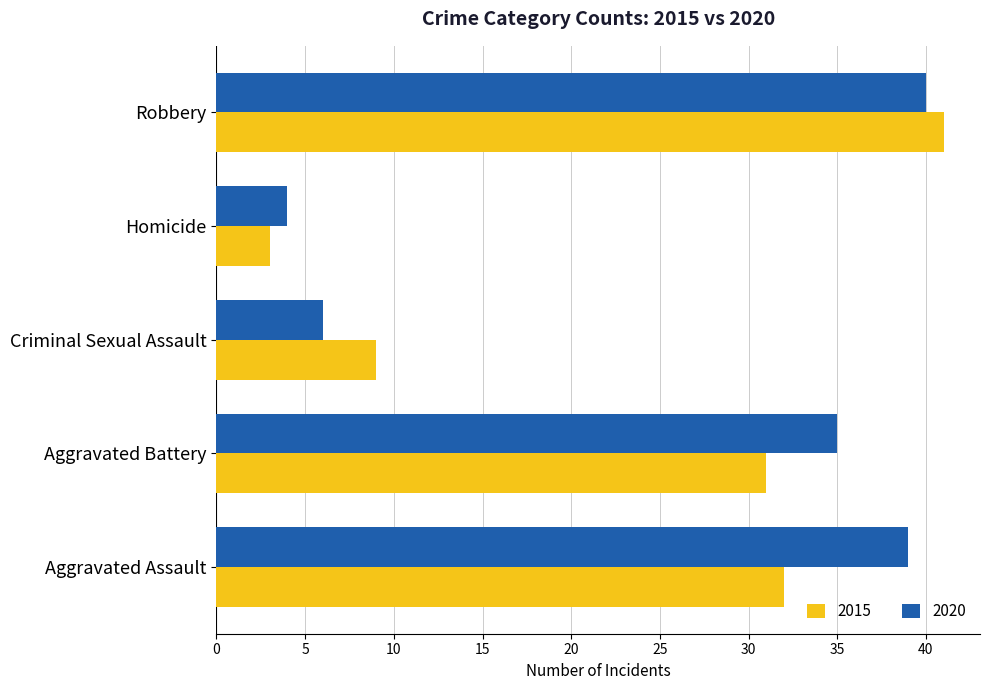

Which series has the widest spread of values?

2015